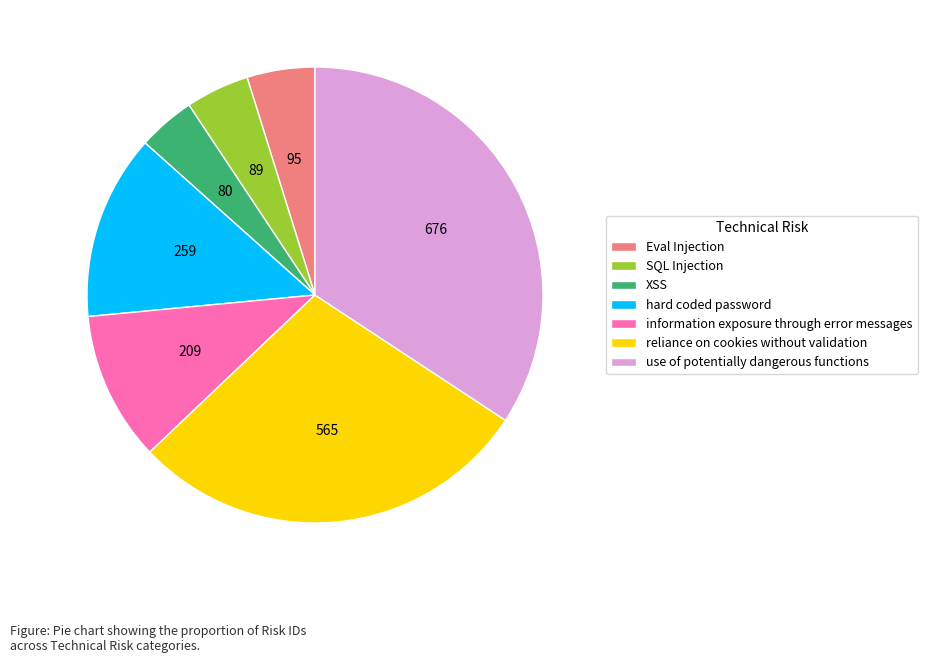

Is it true that use of potentially dangerous functions is 34% of the pie?

True